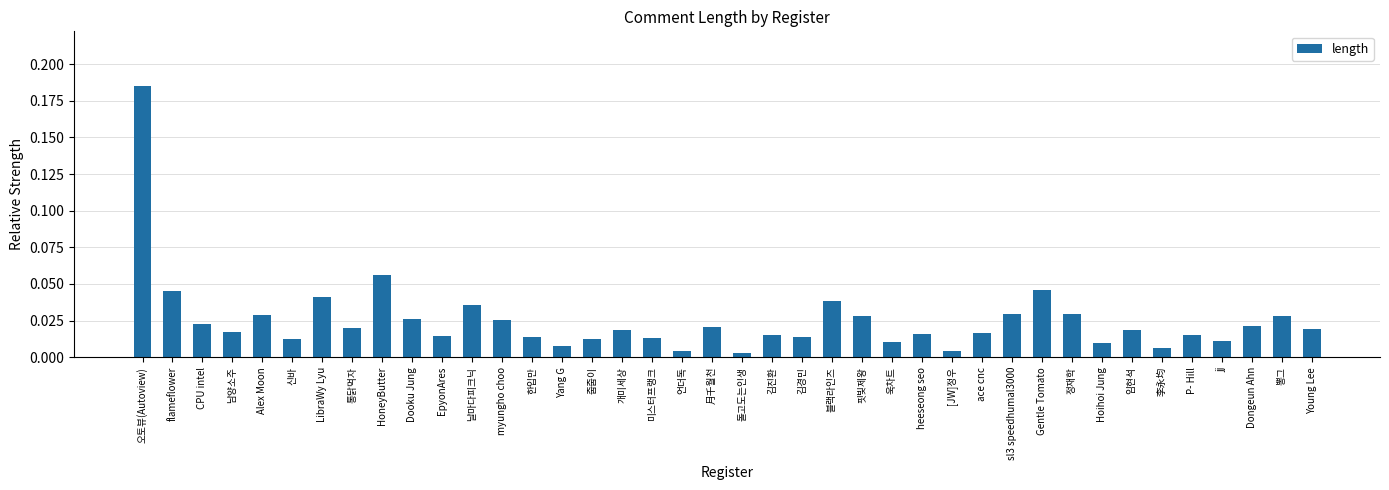

Which has a higher value, Hoihoi Jung or HoneyButter?

HoneyButter